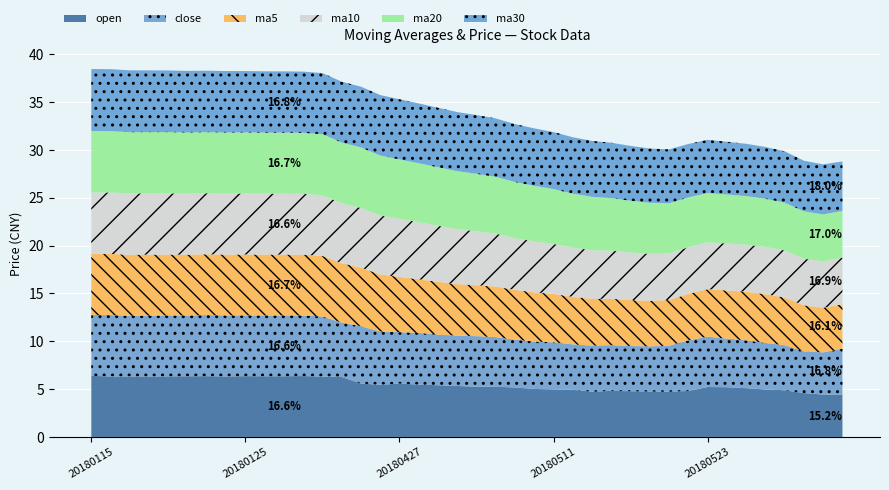

Reading left to right, transcribe all the data shown in this chart.

ma10: 20180115=6.4	20180116=6.4	20180117=6.4	20180118=6.4	20180119=6.4	20180122=6.4	20180123=6.4	20180124=6.4	20180125=6.4	20180126=6.4	20180129=6.4	20180130=6.4	20180131=6.3	20180201=6.3	20180202=6.2	20180426=6.2	20180427=6.1	20180502=6.0	20180503=5.9	20180504=5.8	20180507=5.6	20180508=5.5	20180509=5.4	20180510=5.3	20180511=5.2	20180514=5.1	20180515=5.1	20180516=5.0	20180517=5.0	20180518=4.9	20180521=4.9	20180522=4.9	20180523=4.9	20180524=4.9	20180525=4.9	20180528=4.9	20180529=4.9	20180530=4.9	20180531=4.9	20180601=4.9
ma20: 20180115=6.4	20180116=6.4	20180117=6.4	20180118=6.4	20180119=6.4	20180122=6.4	20180123=6.4	20180124=6.4	20180125=6.4	20180126=6.4	20180129=6.4	20180130=6.4	20180131=6.4	20180201=6.3	20180202=6.3	20180426=6.3	20180427=6.2	20180502=6.2	20180503=6.1	20180504=6.1	20180507=6.0	20180508=5.9	20180509=5.9	20180510=5.8	20180511=5.7	20180514=5.7	20180515=5.6	20180516=5.5	20180517=5.4	20180518=5.3	20180521=5.3	20180522=5.2	20180523=5.2	20180524=5.1	20180525=5.1	20180528=5.0	20180529=5.0	20180530=5.0	20180531=4.9	20180601=4.9
ma30: 20180115=6.5	20180116=6.5	20180117=6.5	20180118=6.5	20180119=6.4	20180122=6.4	20180123=6.4	20180124=6.4	20180125=6.4	20180126=6.4	20180129=6.4	20180130=6.4	20180131=6.4	20180201=6.4	20180202=6.3	20180426=6.3	20180427=6.3	20180502=6.3	20180503=6.2	20180504=6.2	20180507=6.1	20180508=6.1	20180509=6.1	20180510=6.0	20180511=6.0	20180514=5.9	20180515=5.8	20180516=5.8	20180517=5.7	20180518=5.7	20180521=5.6	20180522=5.6	20180523=5.6	20180524=5.5	20180525=5.5	20180528=5.4	20180529=5.4	20180530=5.3	20180531=5.2	20180601=5.2
ma5: 20180115=6.4	20180116=6.4	20180117=6.4	20180118=6.4	20180119=6.4	20180122=6.4	20180123=6.4	20180124=6.4	20180125=6.4	20180126=6.4	20180129=6.4	20180130=6.4	20180131=6.3	20180201=6.2	20180202=6.1	20180426=6.0	20180427=5.8	20180502=5.6	20180503=5.5	20180504=5.4	20180507=5.3	20180508=5.3	20180509=5.2	20180510=5.1	20180511=5.1	20180514=5.0	20180515=4.9	20180516=4.8	20180517=4.8	20180518=4.8	20180521=4.8	20180522=4.9	20180523=5.0	20180524=5.0	20180525=5.1	20180528=5.1	20180529=5.0	20180530=4.8	20180531=4.7	20180601=4.6
close: 20180115=6.4	20180116=6.4	20180117=6.3	20180118=6.4	20180119=6.4	20180122=6.3	20180123=6.4	20180124=6.4	20180125=6.4	20180126=6.4	20180129=6.4	20180130=6.3	20180131=6.3	20180201=5.7	20180202=6.0	20180426=5.6	20180427=5.4	20180502=5.4	20180503=5.3	20180504=5.3	20180507=5.3	20180508=5.2	20180509=5.0	20180510=5.0	20180511=4.9	20180514=4.7	20180515=4.8	20180516=4.8	20180517=4.7	20180518=4.7	20180521=4.8	20180522=5.3	20180523=5.3	20180524=5.1	20180525=5.0	20180528=4.9	20180529=4.7	20180530=4.4	20180531=4.4	20180601=4.8
open: 20180115=6.4	20180116=6.3	20180117=6.3	20180118=6.3	20180119=6.3	20180122=6.3	20180123=6.4	20180124=6.3	20180125=6.4	20180126=6.3	20180129=6.3	20180130=6.4	20180131=6.3	20180201=6.3	20180202=5.6	20180426=5.4	20180427=5.6	20180502=5.5	20180503=5.4	20180504=5.3	20180507=5.2	20180508=5.2	20180509=5.2	20180510=5.0	20180511=5.0	20180514=4.9	20180515=4.7	20180516=4.8	20180517=4.8	20180518=4.7	20180521=4.7	20180522=4.8	20180523=5.2	20180524=5.2	20180525=5.1	20180528=5.0	20180529=4.9	20180530=4.6	20180531=4.4	20180601=4.4